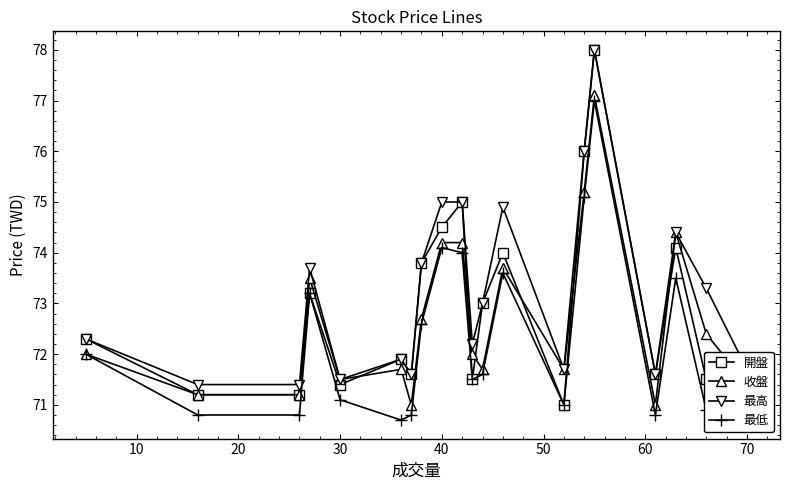

What is the lowest value of the 開盤 series?

71.0